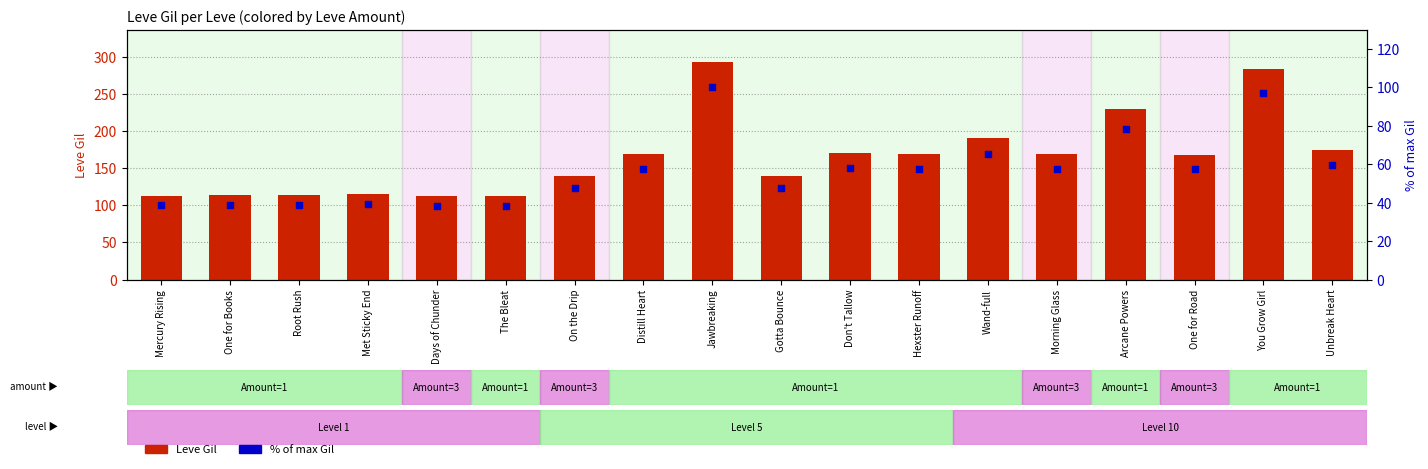

At which category is the sum across all series the highest?

Jawbreaking